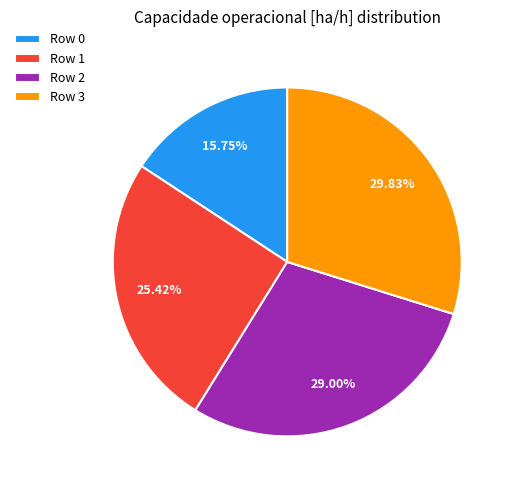

True or false: Row 2 accounts for 29% of the total.

True